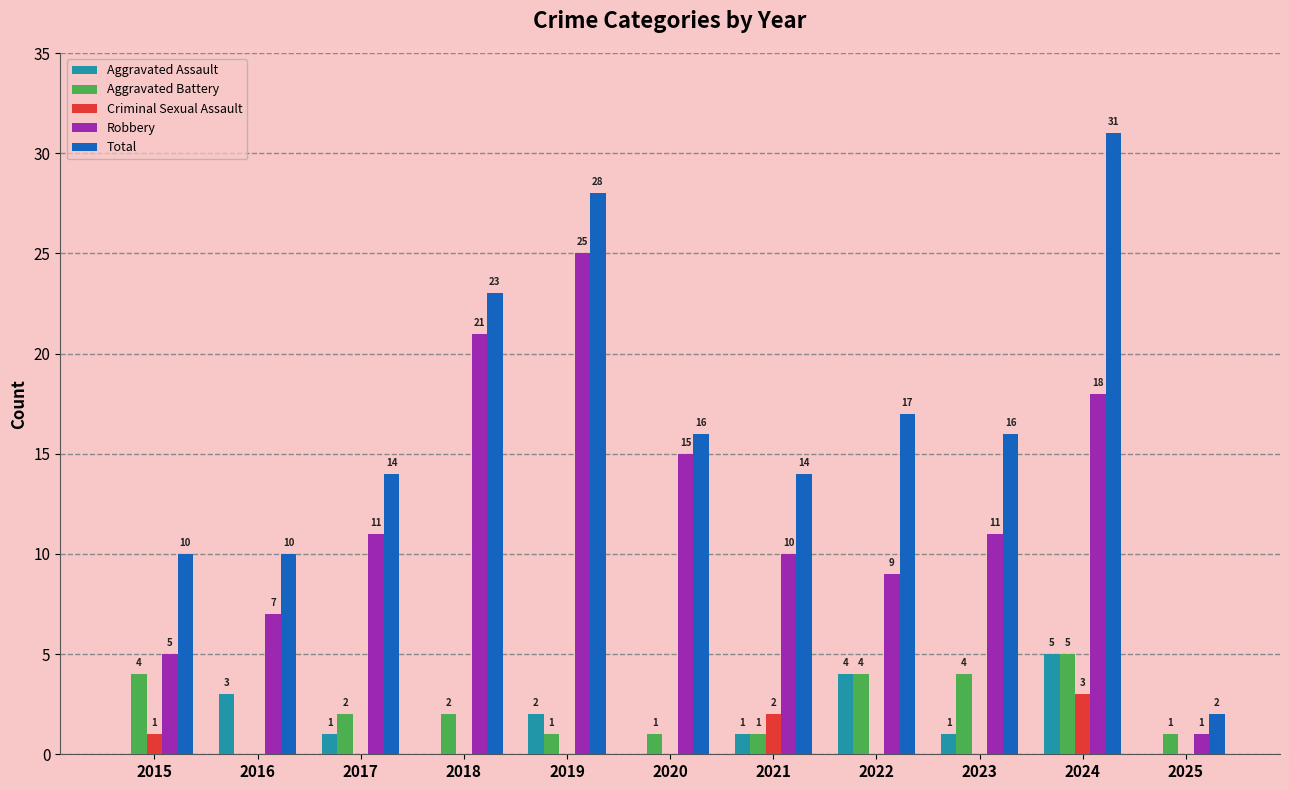

How many values in Aggravated Assault are above zero?

7